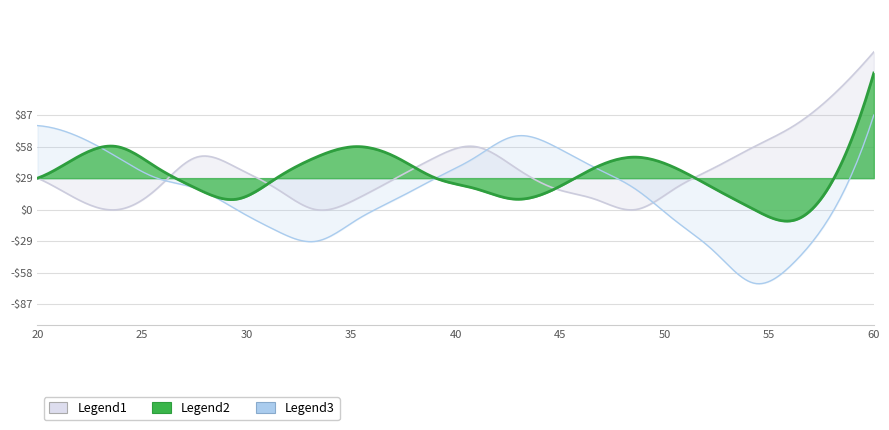

True or false: Legend1 has more than 2 interior local peaks.

False